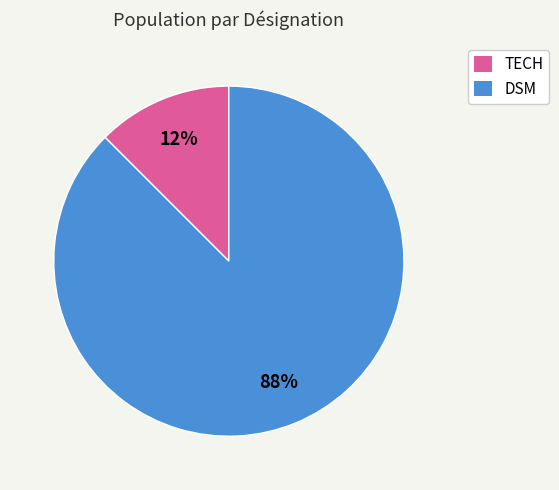

The TECH slice represents 12% of the pie. True or false?

True